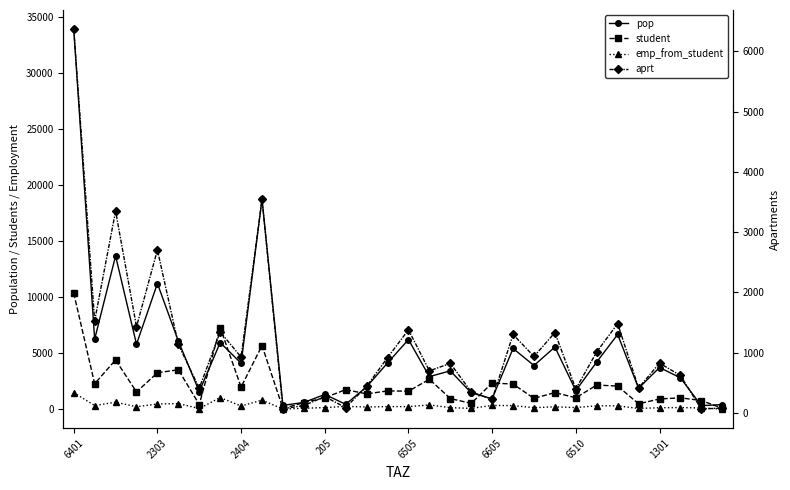

Reading right to left, list all the values displayed in this chart.

pop: 412.5	315.4	2799.8	3722.9	1866.9	6675.6	4218.3	1662.0	5551.7	3901.0	5422.9	934.8	1461.9	3425.7	2908.4	6213.3	4132.1	1995.3	438.3	1318.7	603.1	341.9	18753.9	4105.7	5949.9	1572.6	6083.7	11222.1	5804.3	13687.5	6249.7	33946.0
student: 84.9	774.6	1014.4	915.0	481.9	2064.4	2159.2	1017.1	1484.1	967.8	2243.7	2342.3	519.0	953.4	2670.2	1609.9	1633.1	1367.6	1747.7	1028.2	581.2	70.3	5680.4	1978.1	7280.3	418.2	3523.6	3248.6	1541.1	4401.2	2274.3	10365.5
emp_from_student: 12.1	110.7	144.9	130.7	68.8	294.9	308.5	145.3	212.0	138.3	320.5	334.6	74.1	136.2	381.5	230.0	233.3	195.4	249.7	146.9	83.0	10.1	811.5	282.6	1040.0	59.7	503.4	464.1	220.2	628.7	324.9	1480.8
aprt: 84.8	64.8	622.2	827.3	414.9	1483.5	1014.2	399.6	1334.7	937.9	1303.8	224.7	351.5	823.6	699.3	1380.7	918.2	443.4	90.1	270.9	123.9	70.2	3543.7	928.1	1345.0	411.4	1138.6	2706.0	1432.5	3351.1	1529.8	6371.6